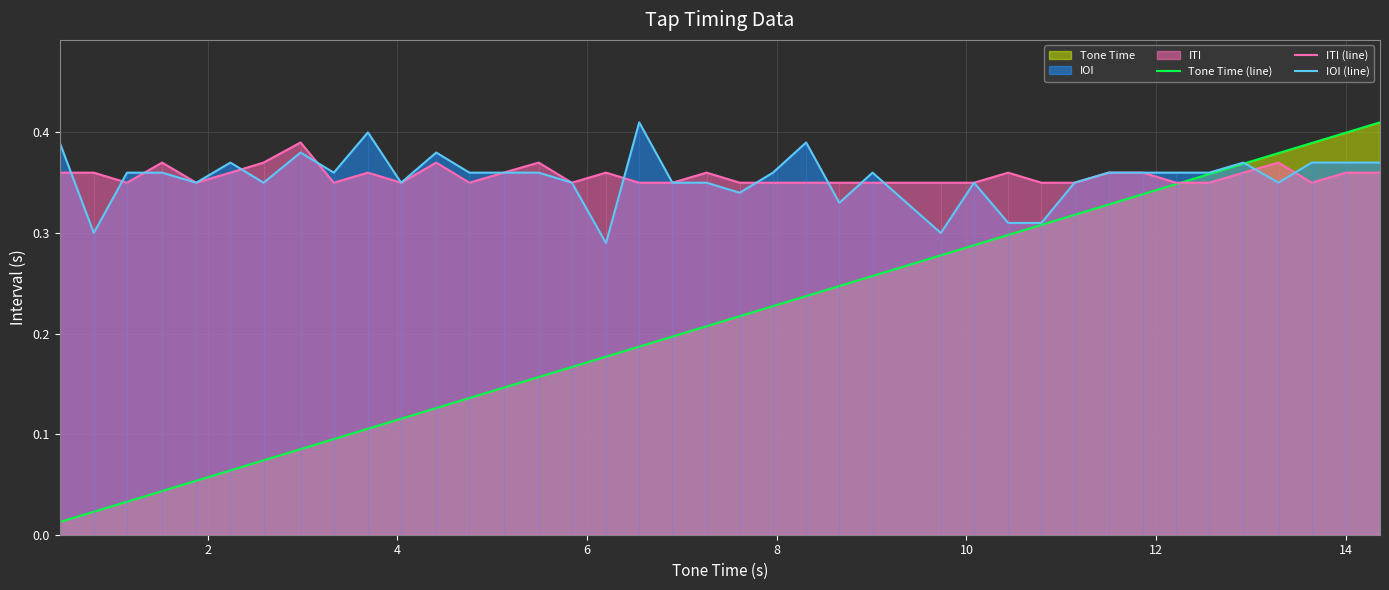

Reading left to right, what are all the values shown in this chart?

Tone Time (line): 0.0	0.0	0.0	0.0	0.1	0.1	0.1	0.1	0.1	0.1	0.1	0.1	0.1	0.1	0.2	0.2	0.2	0.2	0.2	0.2	0.2	0.2	0.2	0.2	0.3	0.3	0.3	0.3	0.3	0.3	0.3	0.3	0.3	0.4	0.4	0.4	0.4	0.4	0.4
ITI (line): 0.4	0.4	0.3	0.4	0.3	0.4	0.4	0.4	0.3	0.4	0.3	0.4	0.3	0.4	0.4	0.3	0.4	0.3	0.3	0.4	0.3	0.3	0.3	0.3	0.3	0.3	0.3	0.4	0.3	0.3	0.4	0.4	0.3	0.3	0.4	0.4	0.3	0.4	0.4
IOI (line): 0.4	0.3	0.4	0.4	0.3	0.4	0.3	0.4	0.4	0.4	0.3	0.4	0.4	0.4	0.4	0.3	0.3	0.4	0.3	0.3	0.3	0.4	0.4	0.3	0.4	0.3	0.3	0.3	0.3	0.3	0.4	0.4	0.4	0.4	0.4	0.3	0.4	0.4	0.4